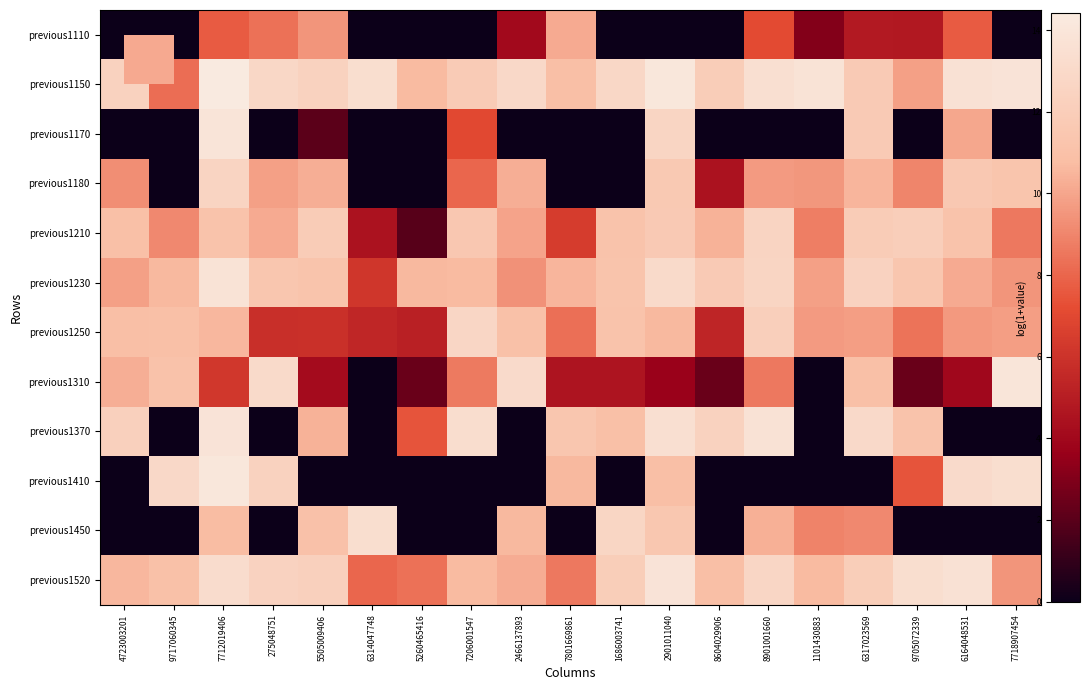

Reading right to left, extract all data points from this chart.

previous1110: 7718907454=0.0	6164048531=7.7	9705072339=4.8	6317023569=4.8	1101430883=3.0	8901001660=7.1	8604029906=0.0	2901011040=0.0	1686003741=0.0	7801669861=10.2	2466137893=4.1	7206001547=0.0	5260465416=0.0	6314047748=0.0	5505009406=9.5	275048751=8.4	7712019406=7.7	9717060345=0.0	4723003201=0.0
previous1150: 7718907454=13.8	6164048531=13.6	9705072339=9.8	6317023569=11.8	1101430883=13.8	8901001660=13.5	8604029906=11.9	2901011040=14.1	1686003741=12.8	7801669861=10.8	2466137893=12.9	7206001547=11.8	5260465416=10.7	6314047748=13.4	5505009406=12.4	275048751=12.8	7712019406=14.4	9717060345=8.3	4723003201=12.3
previous1170: 7718907454=0.0	6164048531=10.0	9705072339=0.0	6317023569=11.8	1101430883=0.0	8901001660=0.0	8604029906=0.0	2901011040=12.6	1686003741=0.0	7801669861=0.0	2466137893=0.0	7206001547=7.0	5260465416=0.0	6314047748=0.0	5505009406=2.1	275048751=0.0	7712019406=13.9	9717060345=0.0	4723003201=0.0
previous1180: 7718907454=11.3	6164048531=11.6	9705072339=9.0	6317023569=10.5	1101430883=9.5	8901001660=9.7	8604029906=4.5	2901011040=11.6	1686003741=0.0	7801669861=0.0	2466137893=10.3	7206001547=8.0	5260465416=0.0	6314047748=0.0	5505009406=10.3	275048751=9.8	7712019406=12.6	9717060345=0.0	4723003201=9.3
previous1210: 7718907454=8.6	6164048531=11.1	9705072339=12.1	6317023569=11.8	1101430883=8.8	8901001660=12.5	8604029906=10.4	2901011040=11.7	1686003741=11.1	7801669861=6.4	2466137893=9.9	7206001547=11.5	5260465416=1.9	6314047748=4.5	5505009406=11.9	275048751=10.2	7712019406=11.2	9717060345=9.1	4723003201=10.9
previous1230: 7718907454=9.5	6164048531=10.2	9705072339=11.4	6317023569=12.4	1101430883=9.8	8901001660=12.6	8604029906=11.7	2901011040=13.0	1686003741=11.2	7801669861=10.5	2466137893=9.4	7206001547=10.7	5260465416=10.6	6314047748=6.1	5505009406=11.2	275048751=11.4	7712019406=13.7	9717060345=10.6	4723003201=9.8
previous1250: 7718907454=9.7	6164048531=9.6	9705072339=8.4	6317023569=9.8	1101430883=9.6	8901001660=12.1	8604029906=5.4	2901011040=10.6	1686003741=11.1	7801669861=8.3	2466137893=10.9	7206001547=12.8	5260465416=5.1	6314047748=5.4	5505009406=5.9	275048751=5.8	7712019406=10.6	9717060345=10.9	4723003201=10.8
previous1310: 7718907454=14.0	6164048531=4.0	9705072339=2.4	6317023569=10.9	1101430883=0.0	8901001660=8.6	8604029906=2.4	2901011040=3.7	1686003741=4.6	7801669861=4.6	2466137893=13.1	7206001547=8.6	5260465416=2.4	6314047748=0.0	5505009406=4.1	275048751=13.0	7712019406=6.2	9717060345=11.1	4723003201=10.3
previous1370: 7718907454=0.0	6164048531=0.0	9705072339=11.1	6317023569=13.0	1101430883=0.0	8901001660=13.7	8604029906=12.4	2901011040=13.5	1686003741=10.9	7801669861=11.4	2466137893=0.0	7206001547=13.3	5260465416=7.5	6314047748=0.0	5505009406=10.4	275048751=0.0	7712019406=13.8	9717060345=0.0	4723003201=12.3
previous1410: 7718907454=13.4	6164048531=13.1	9705072339=7.4	6317023569=0.0	1101430883=0.0	8901001660=0.0	8604029906=0.0	2901011040=10.9	1686003741=0.0	7801669861=10.6	2466137893=0.0	7206001547=0.0	5260465416=0.0	6314047748=0.0	5505009406=0.0	275048751=12.3	7712019406=14.1	9717060345=12.9	4723003201=0.0
previous1450: 7718907454=0.0	6164048531=0.0	9705072339=0.0	6317023569=9.1	1101430883=9.0	8901001660=10.3	8604029906=0.0	2901011040=11.5	1686003741=12.7	7801669861=0.0	2466137893=10.6	7206001547=0.0	5260465416=0.0	6314047748=13.4	5505009406=11.0	275048751=0.0	7712019406=10.7	9717060345=0.0	4723003201=0.0
previous1520: 7718907454=9.5	6164048531=13.6	9705072339=13.4	6317023569=12.0	1101430883=10.7	8901001660=12.7	8604029906=10.8	2901011040=13.8	1686003741=12.0	7801669861=8.6	2466137893=10.2	7206001547=10.7	5260465416=8.4	6314047748=8.0	5505009406=12.2	275048751=12.4	7712019406=13.2	9717060345=10.9	4723003201=10.6